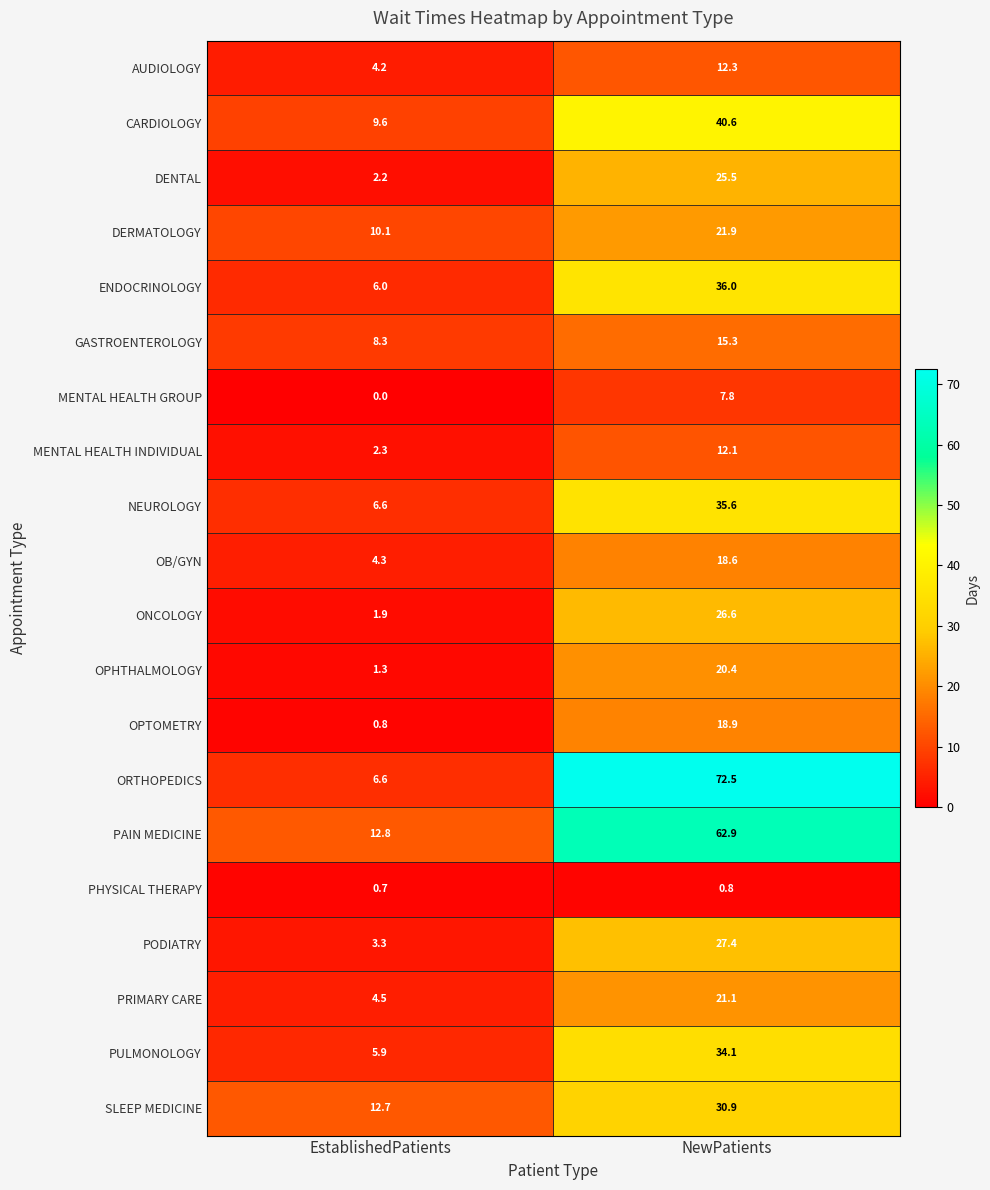

What is the difference between the highest and lowest values at EstablishedPatients?

12.8